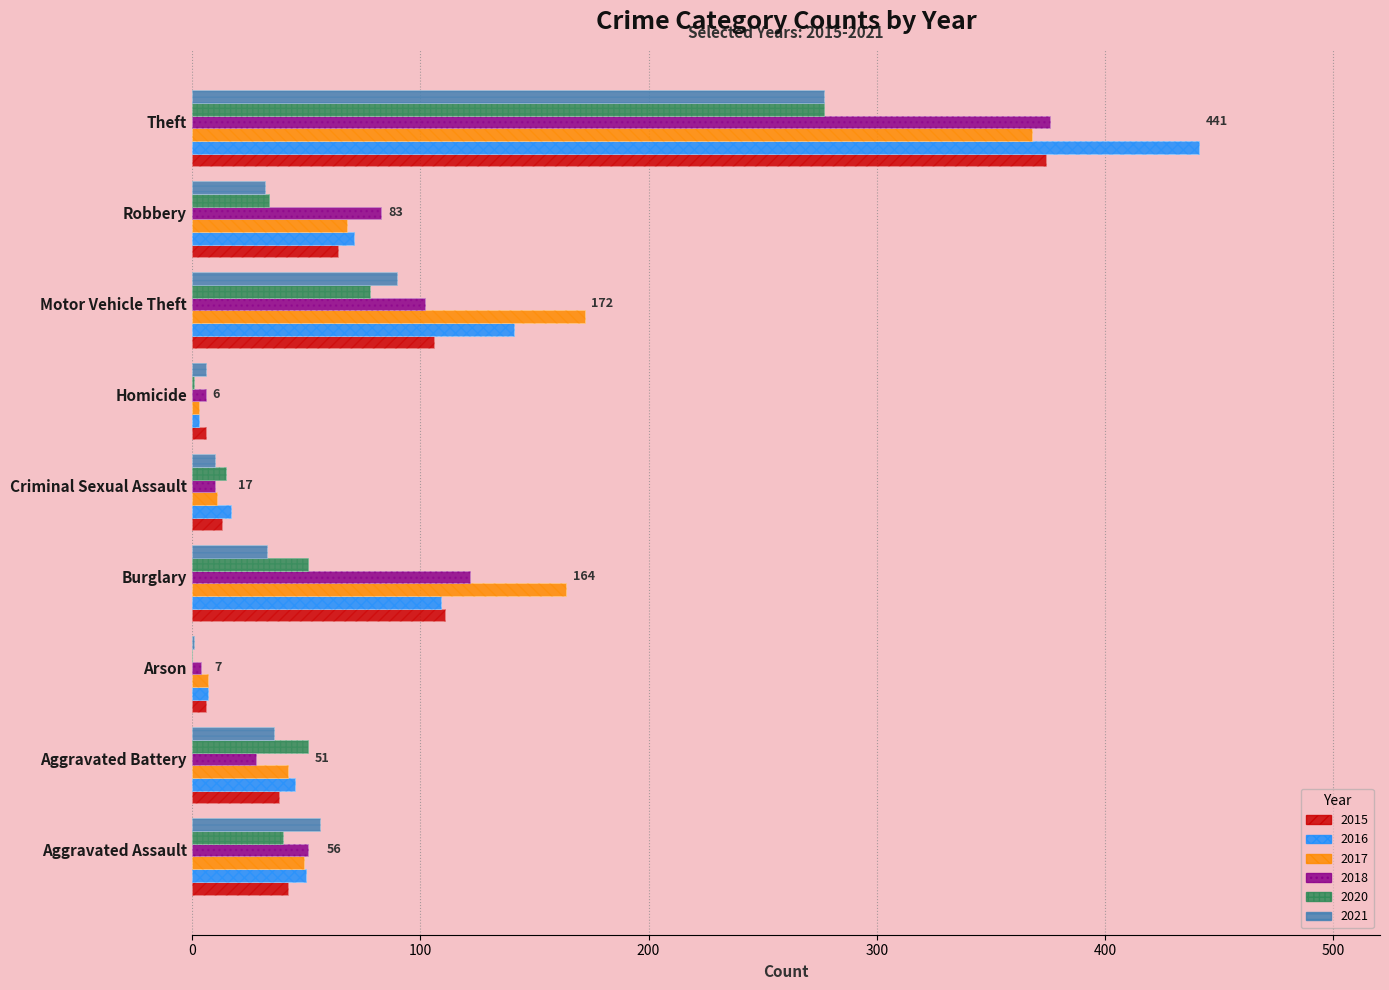

Rank the series by their maximum value, from highest to lowest.

2016, 2018, 2015, 2017, 2020, 2021